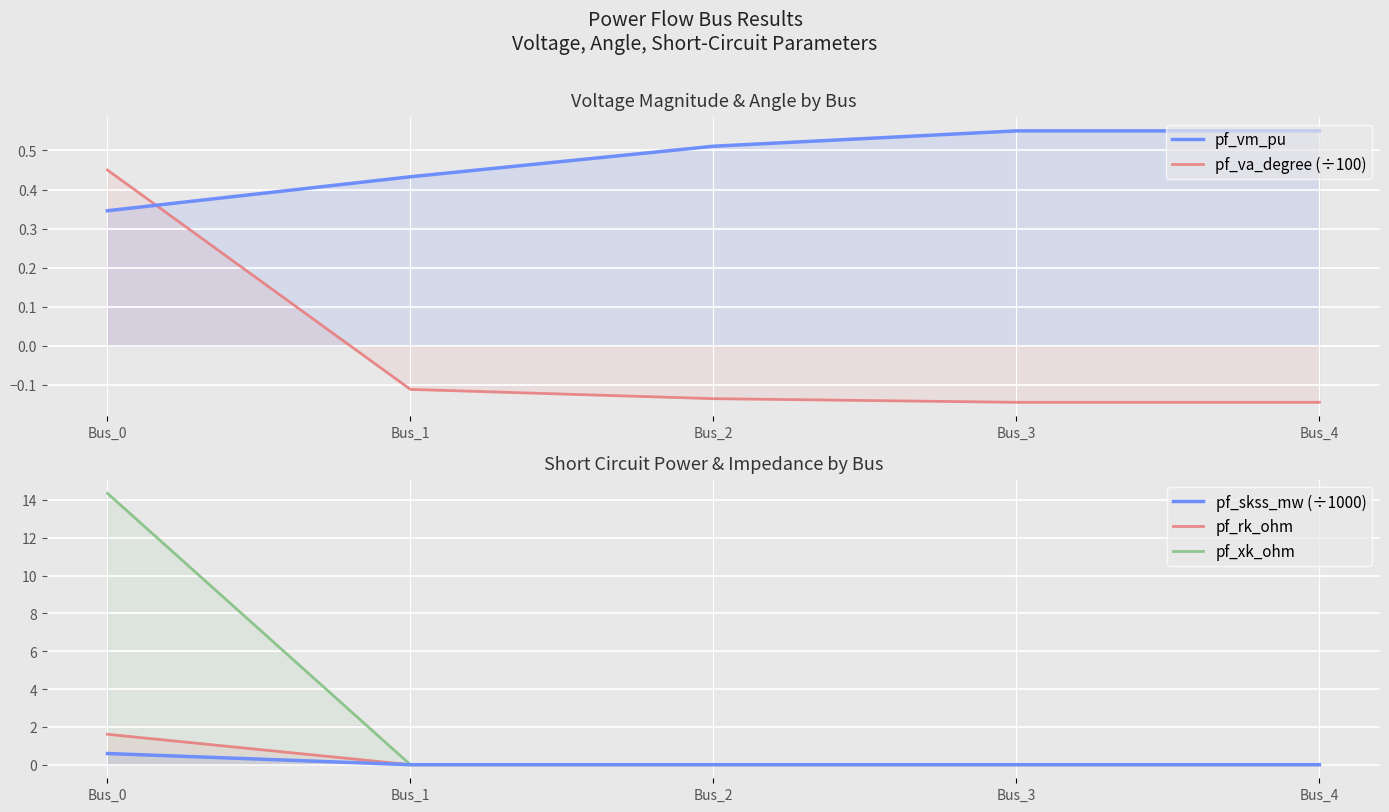

At how many categories does at least one series exceed 1?

1